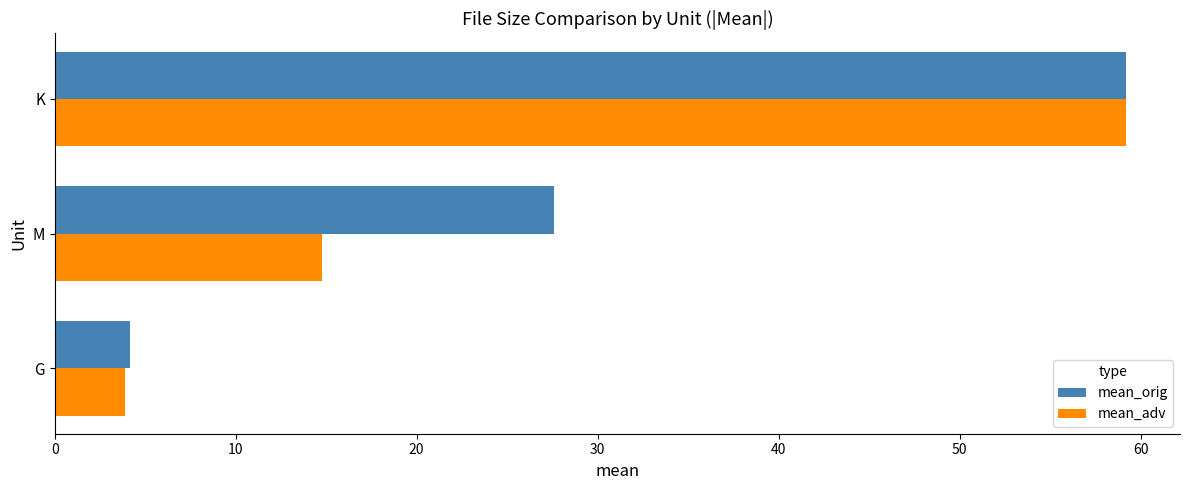

What is the difference between the mean_adv values at K and G?

55.3